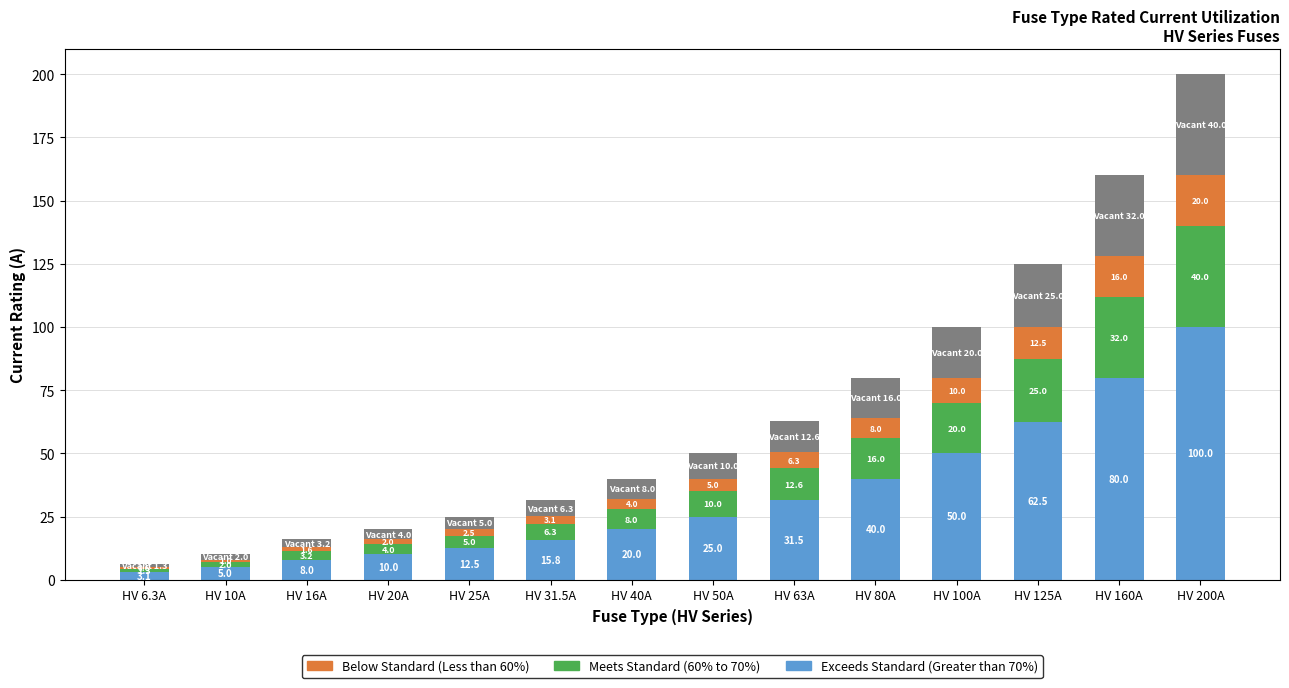

What is the total value across all series at HV 100A?

100.0